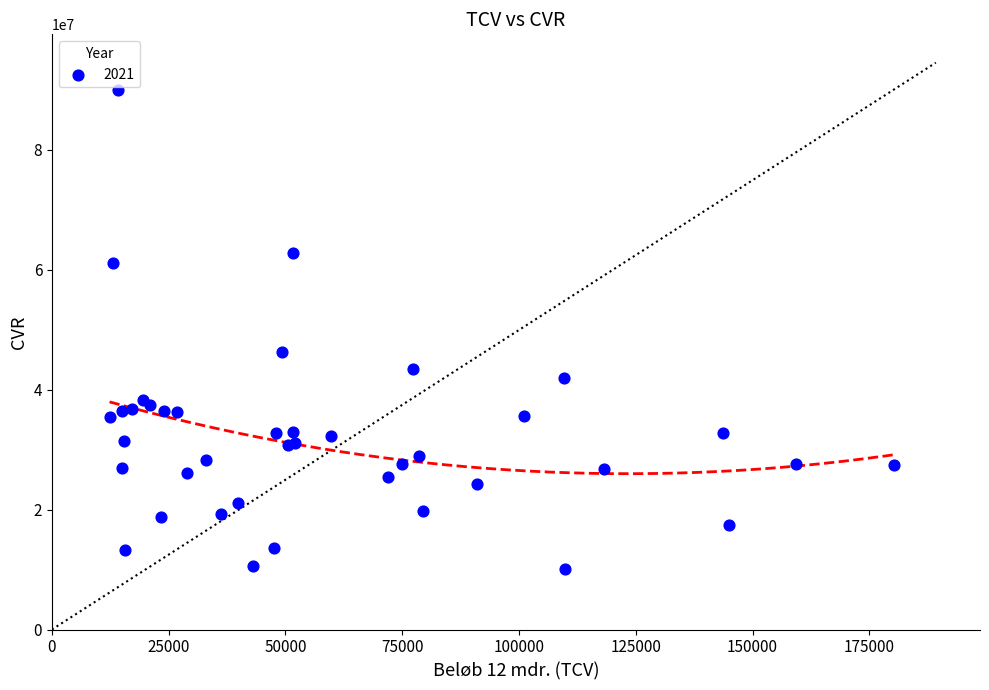

What Y value in the scatter plot is closest to 50031631?

46313313